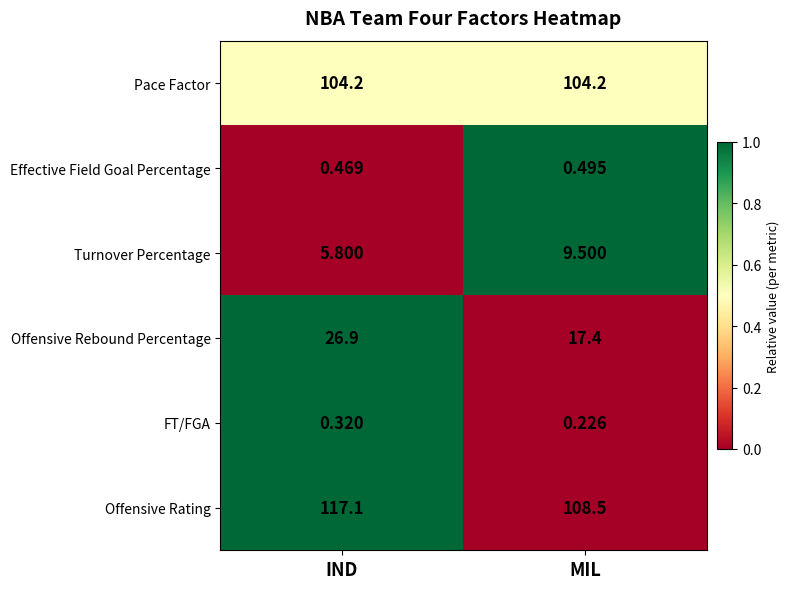

Where is Offensive Rating nearest to the value 112?

MIL